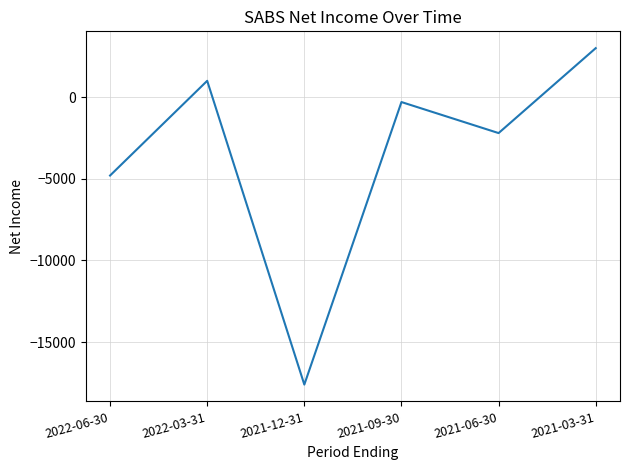

True or false: the data has more than 1 interior local peaks.

True